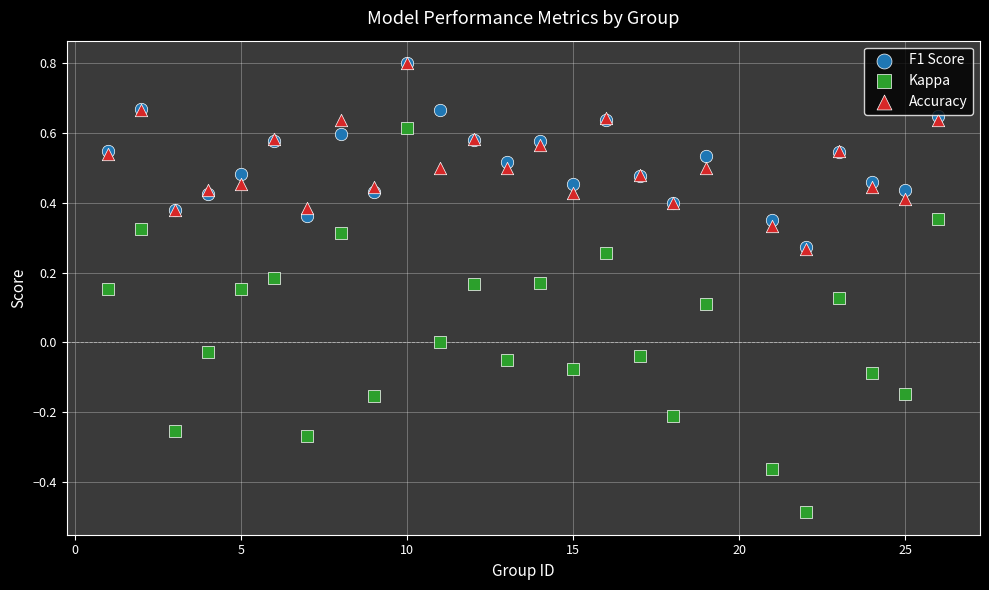

What are all the series names shown in the legend?

F1 Score, Kappa, Accuracy